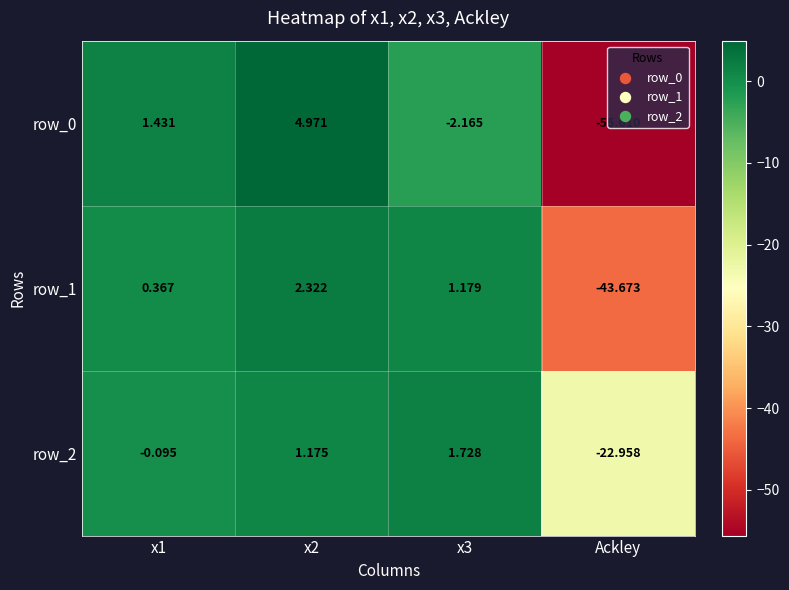

List the labels in order of row_2 value, largest first.

x3, x2, x1, Ackley